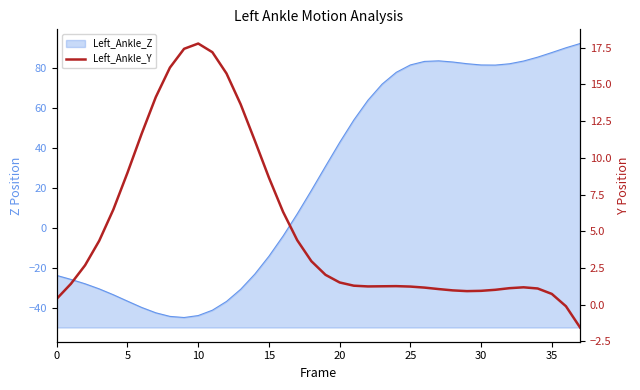

Which category has the highest value across all series?

10